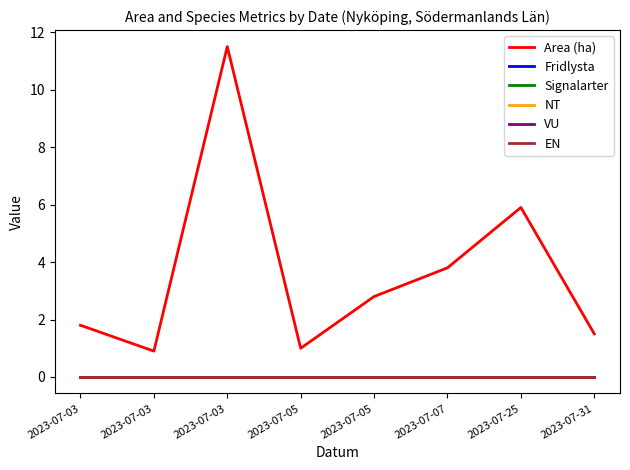

Reading right to left, list all the values displayed in this chart.

Area (ha): 1.5	5.9	3.8	2.8	1.0	11.5	0.9	1.8
Fridlysta: 0.0	0.0	0.0	0.0	0.0	0.0	0.0	0.0
Signalarter: 0.0	0.0	0.0	0.0	0.0	0.0	0.0	0.0
NT: 0.0	0.0	0.0	0.0	0.0	0.0	0.0	0.0
VU: 0.0	0.0	0.0	0.0	0.0	0.0	0.0	0.0
EN: 0.0	0.0	0.0	0.0	0.0	0.0	0.0	0.0